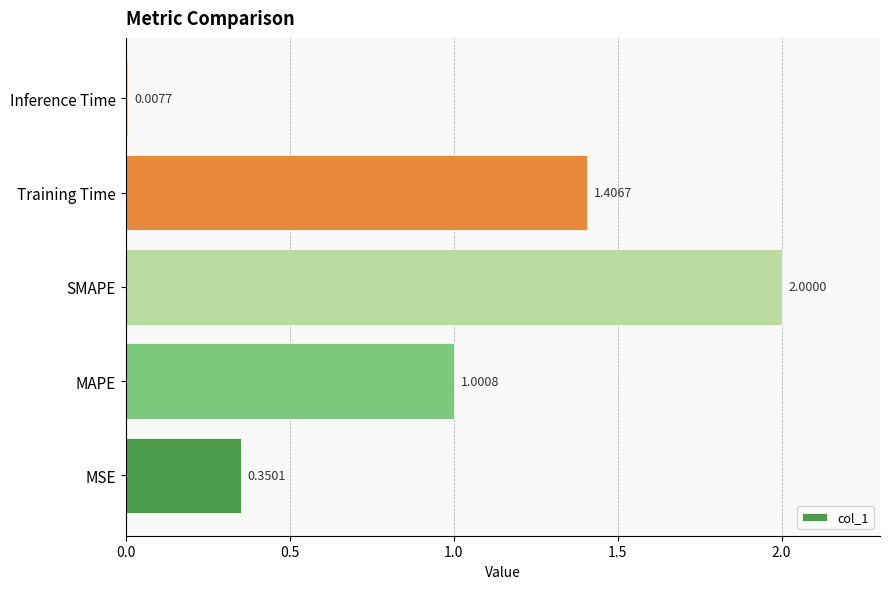

What is the difference between the maximum and second lowest values?

1.6